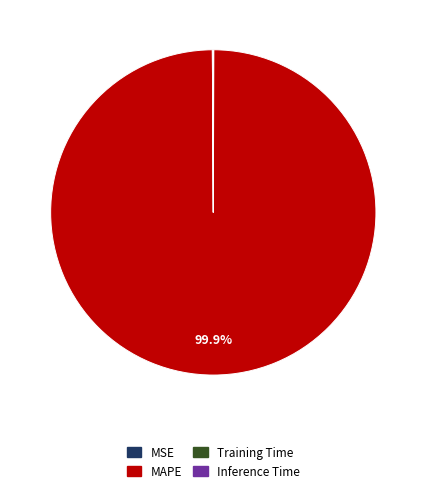

Is there any slice that represents more than half of the pie?

Yes